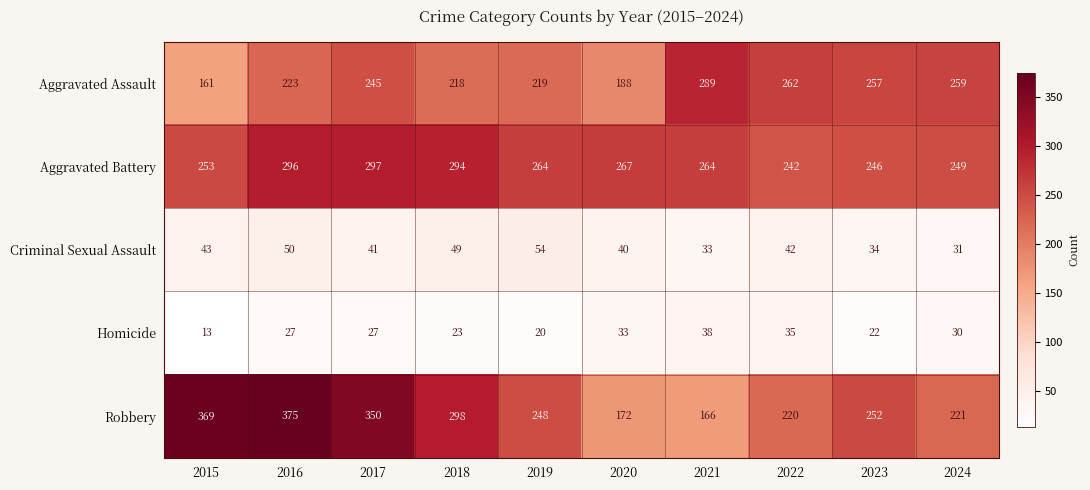

The Homicide series shows 38 at 2021. True or false?

True